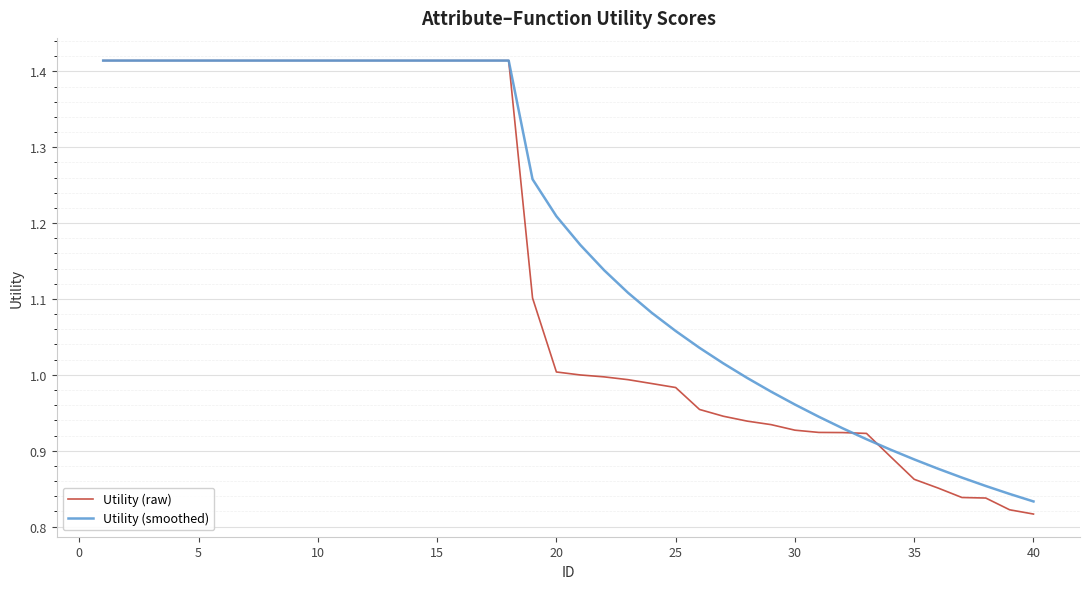

List the series in order of their overall mean, highest first.

Utility (smoothed), Utility (raw)